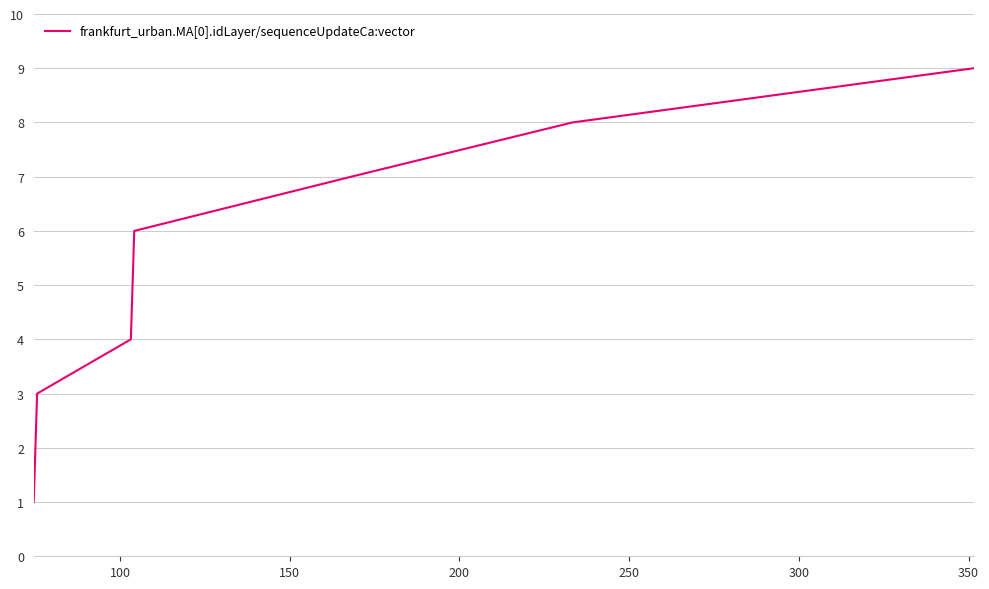

What is the greatest value displayed?

9